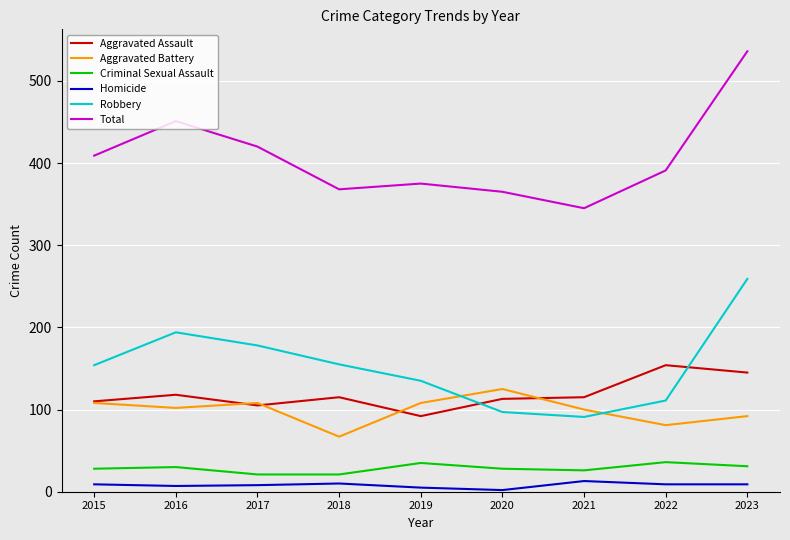

True or false: Aggravated Assault and Total intersect in this chart.

False